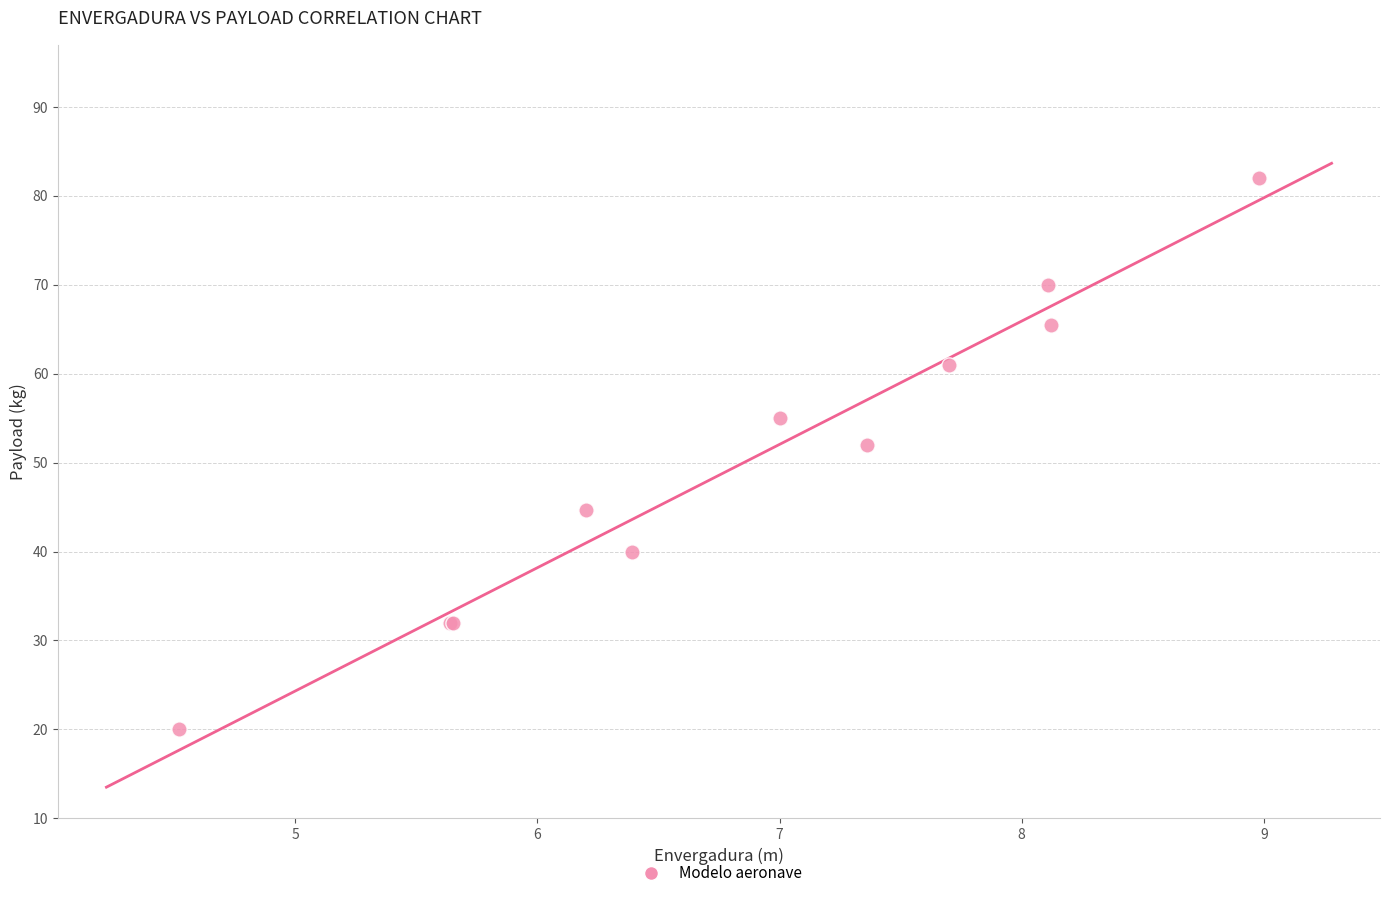

What Y value in the scatter plot is closest to 51?

52.0